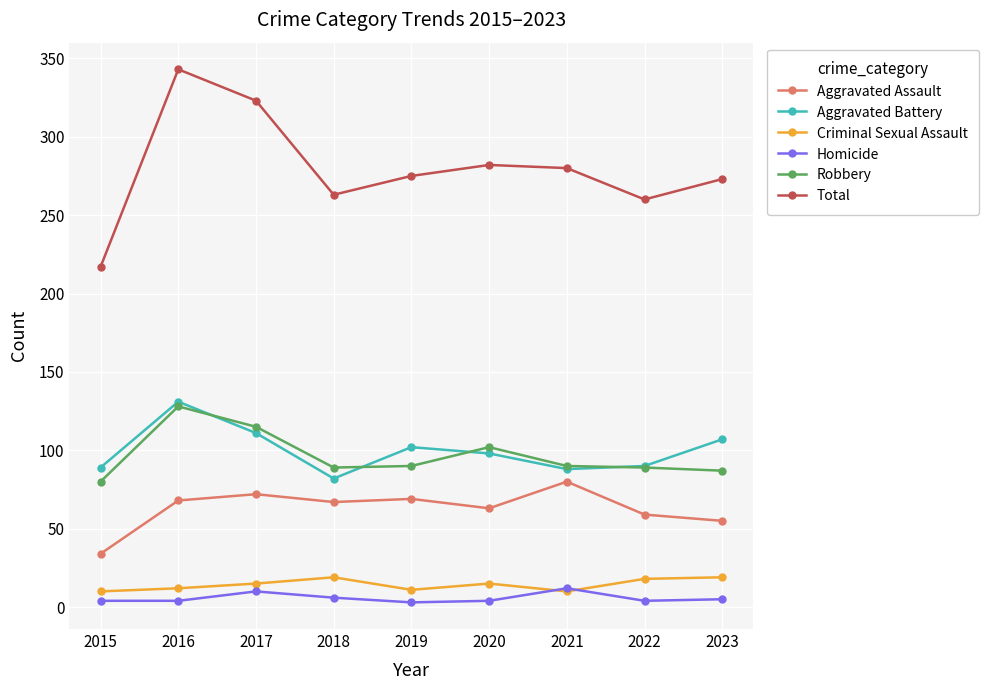

Rank the series by their maximum value, from lowest to highest.

Homicide, Criminal Sexual Assault, Aggravated Assault, Robbery, Aggravated Battery, Total